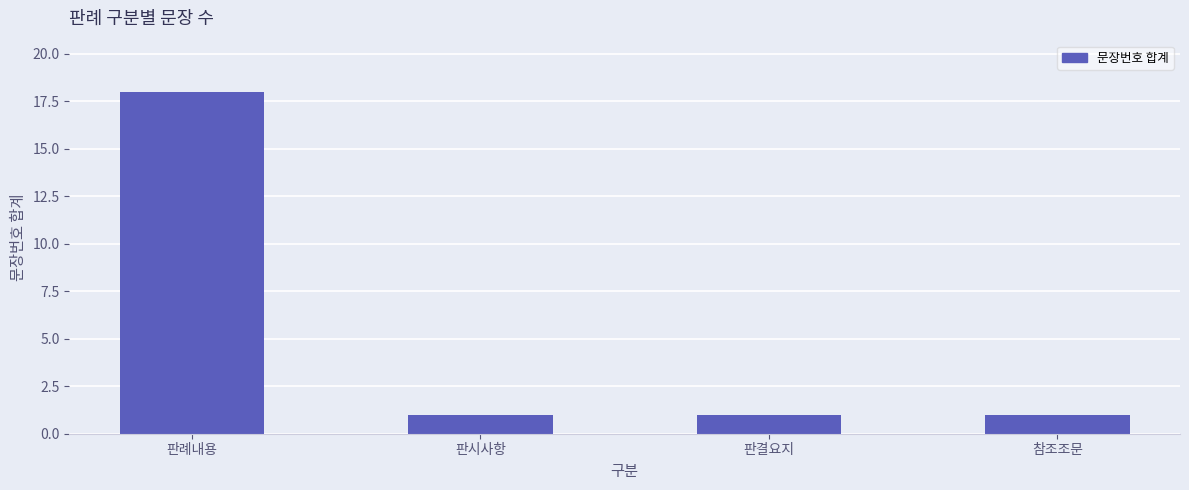

Reading right to left, extract all data points from this chart.

참조조문=1	판결요지=1	판시사항=1	판례내용=18